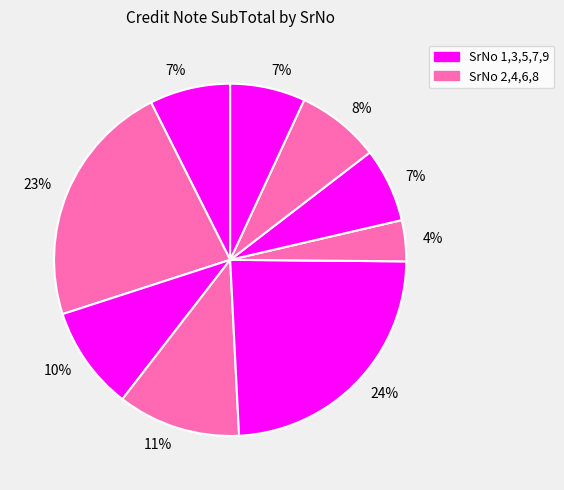

How many slices are in this pie chart?

9